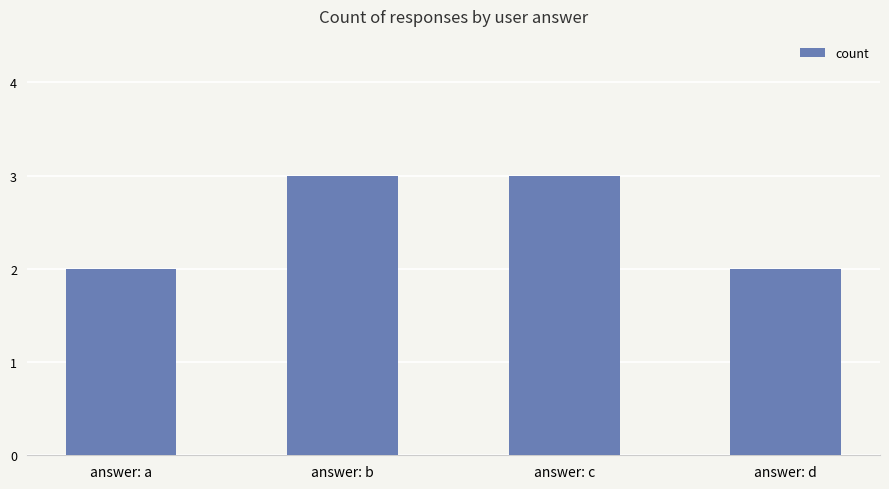

How many categories are shown in the chart?

4